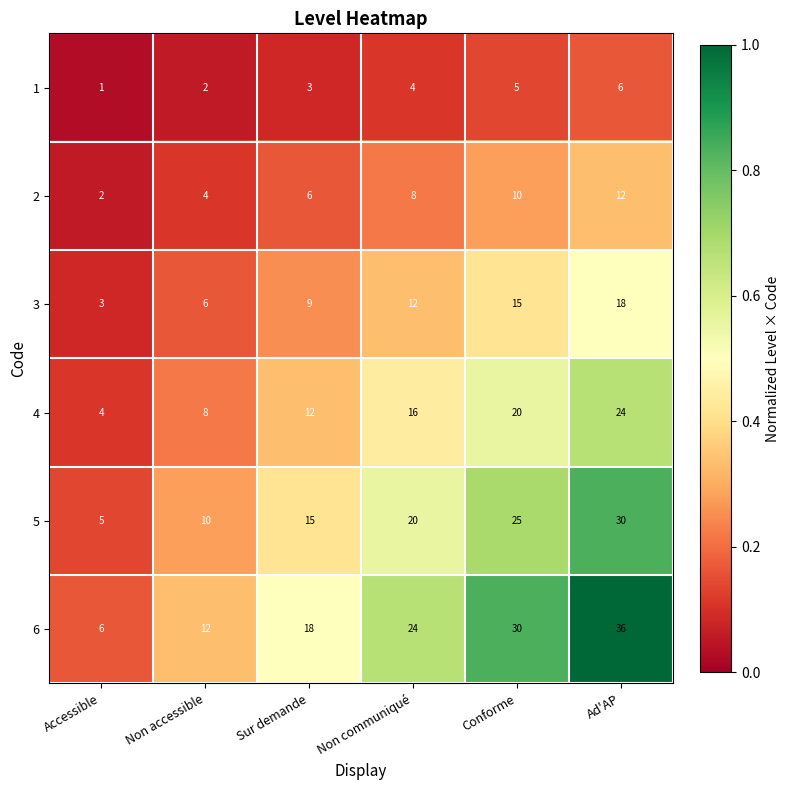

Between Non accessible and Non communiqué, which series saw the biggest shift?

6